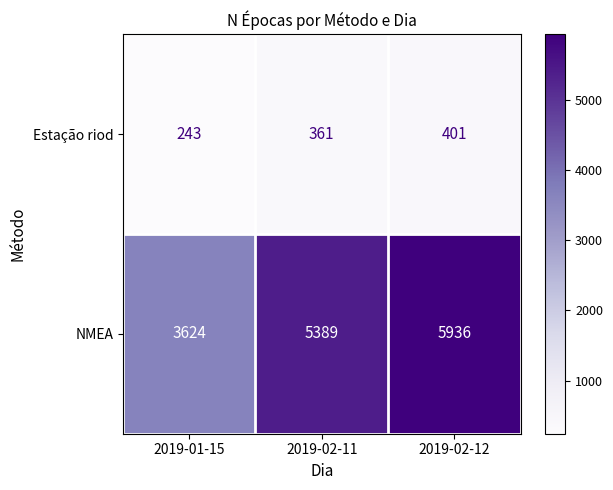

Which category has the lowest value across all series?

2019-01-15